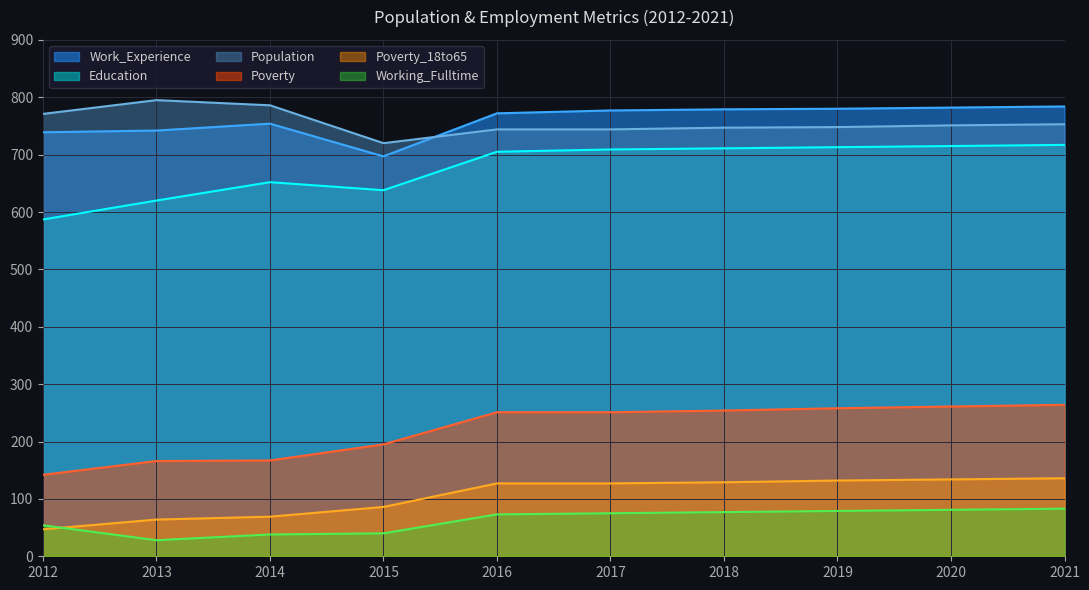

What value does the Working_Fulltime series have at 2018, to the nearest 5?

75